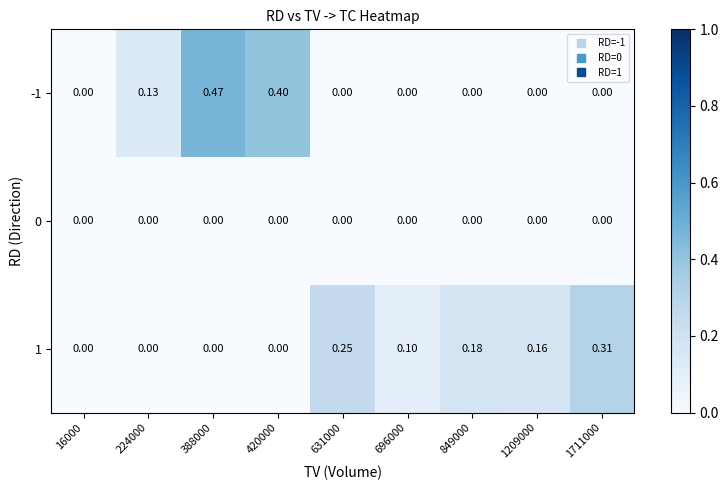

Is the value of 1 at 1711000 greater than the value of 0 at 696000?

Yes